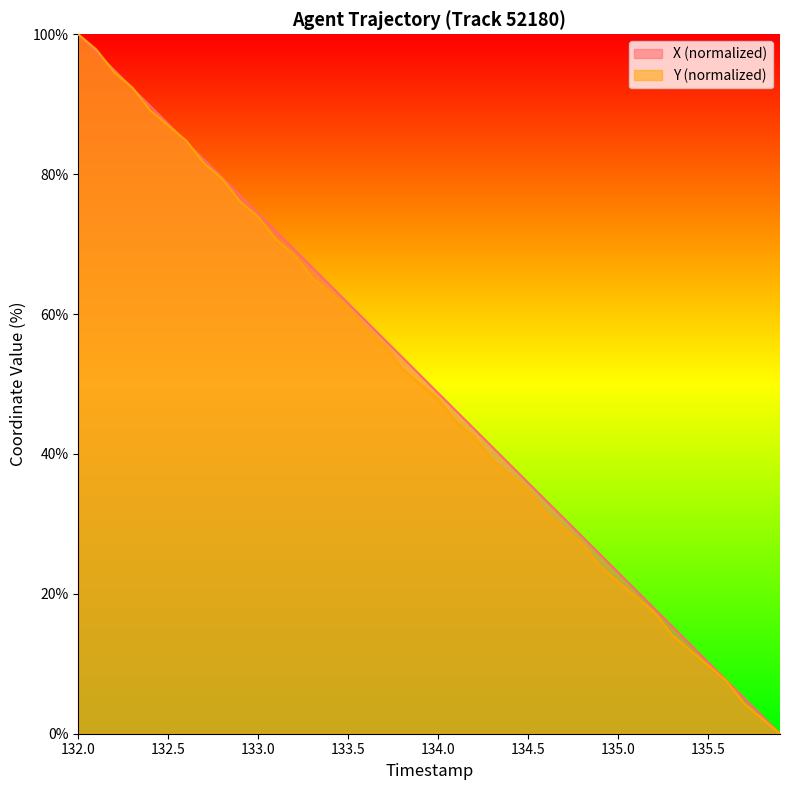

Which label corresponds to the largest value in the chart?

132.0